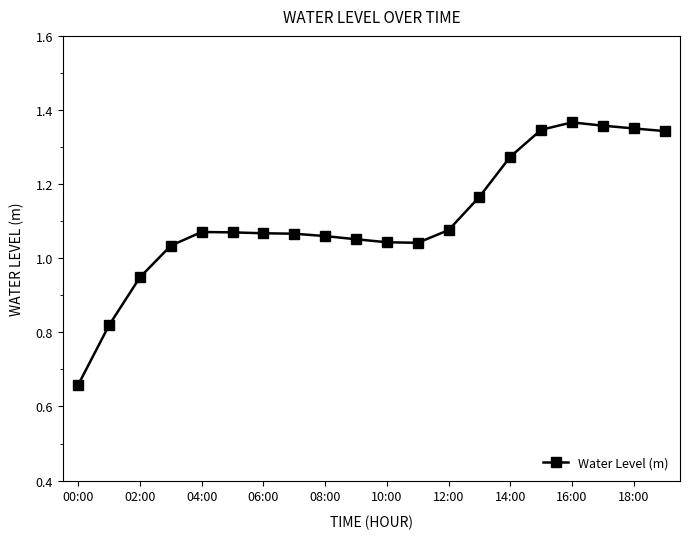

What is the sum of all values?

22.2